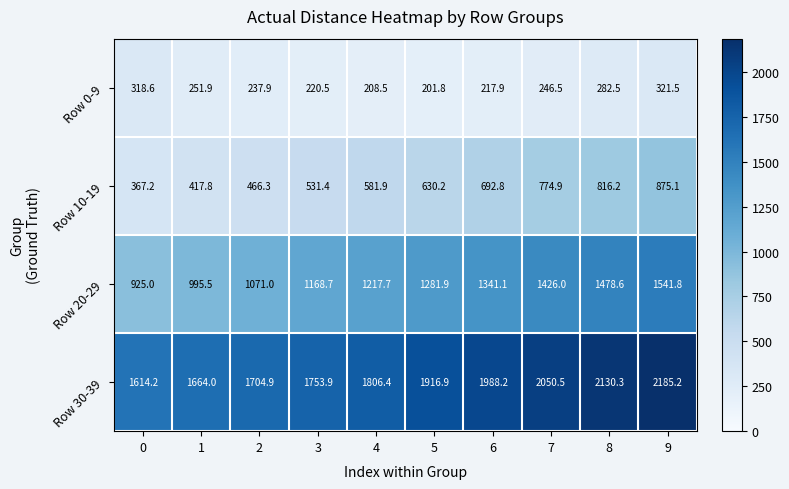

Which series has the largest total across all categories?

Row 30-39